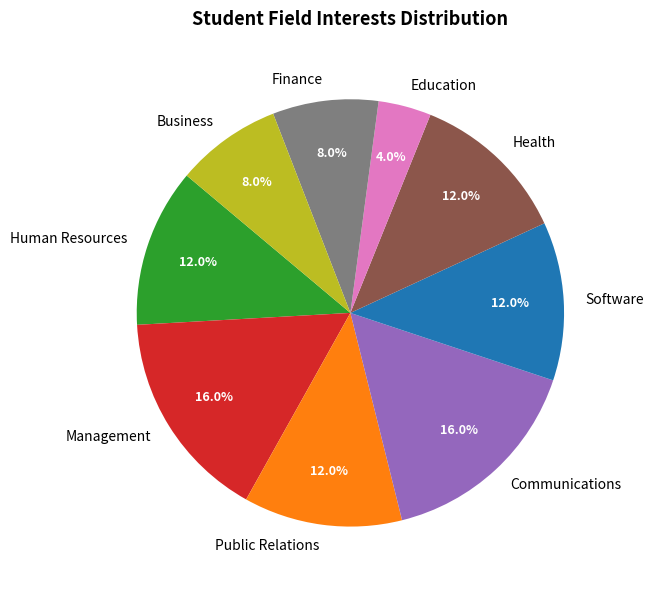

To the nearest percent, what is the average slice percentage?

11%